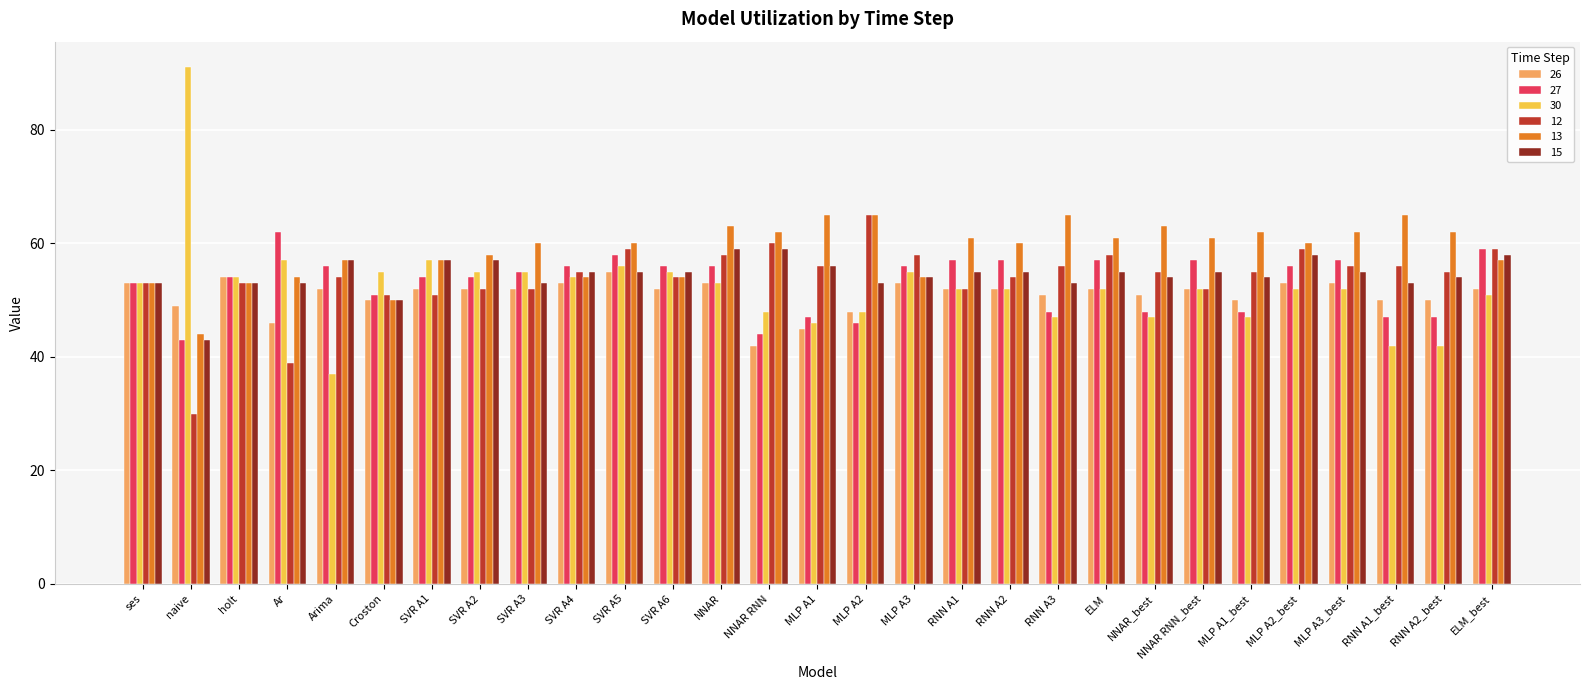

What is the total value across all series at ses?

318